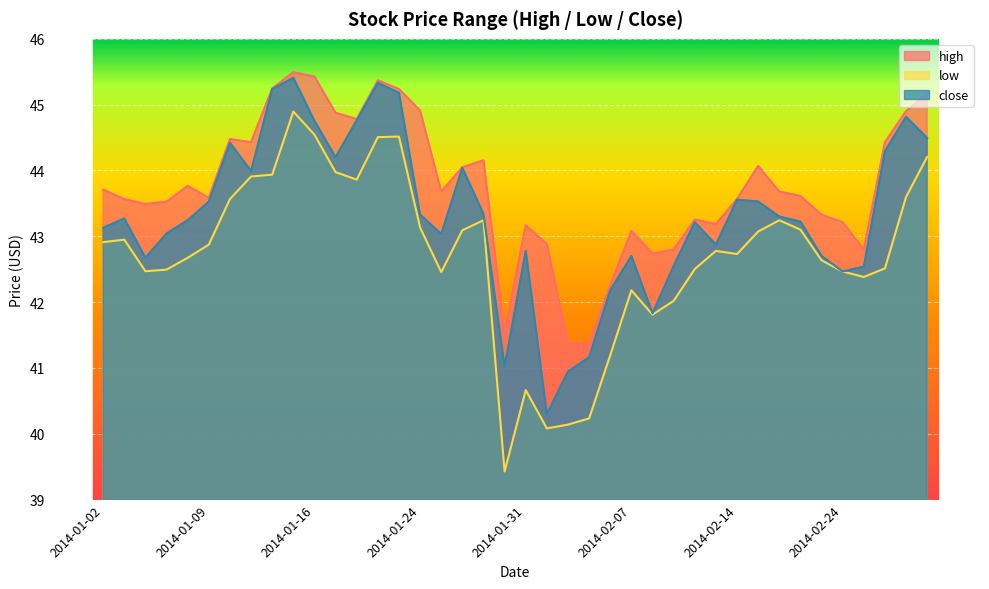

Rank the series at 2014-02-25 from lowest to highest value.

low, close, high